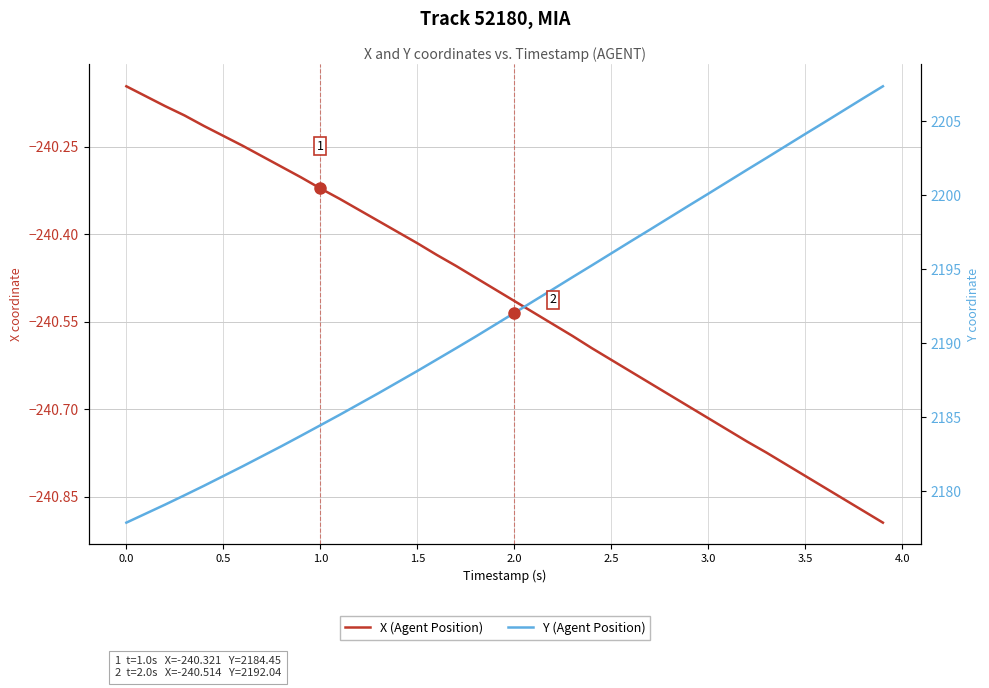

Rank the series by their maximum value, from lowest to highest.

X (Agent Position), Y (Agent Position)